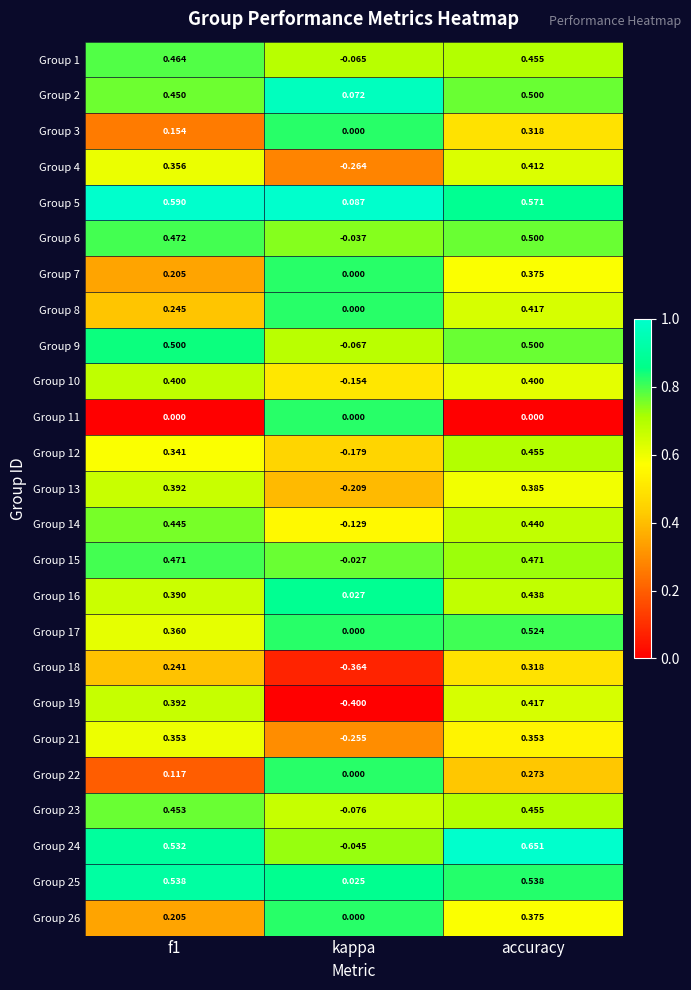

At which label does Group 17 reach its peak?

accuracy